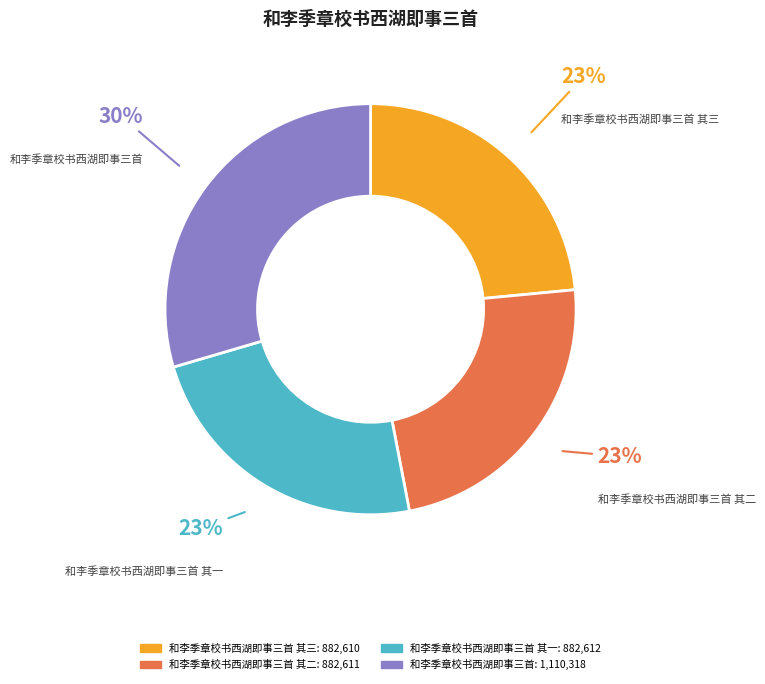

Is there a majority slice in this chart?

No